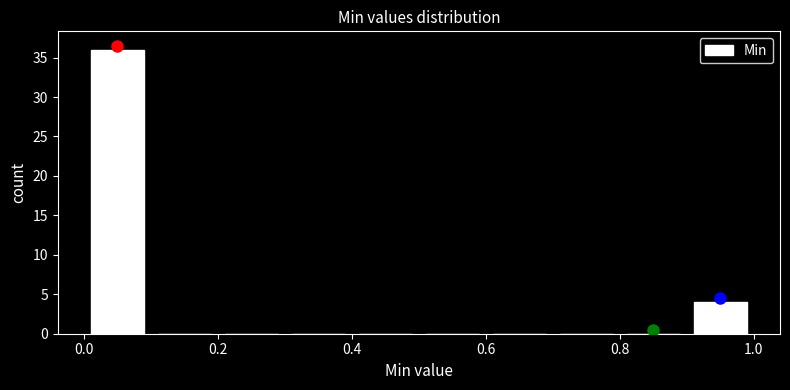

Which range on the x-axis has the tallest bar?

0.0 to 0.1